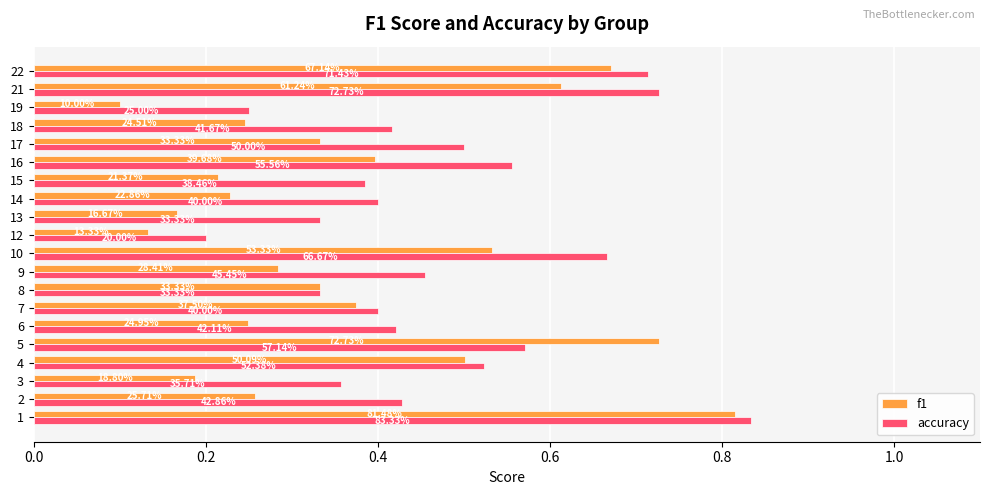

At how many categories does at least one series exceed 0?

20